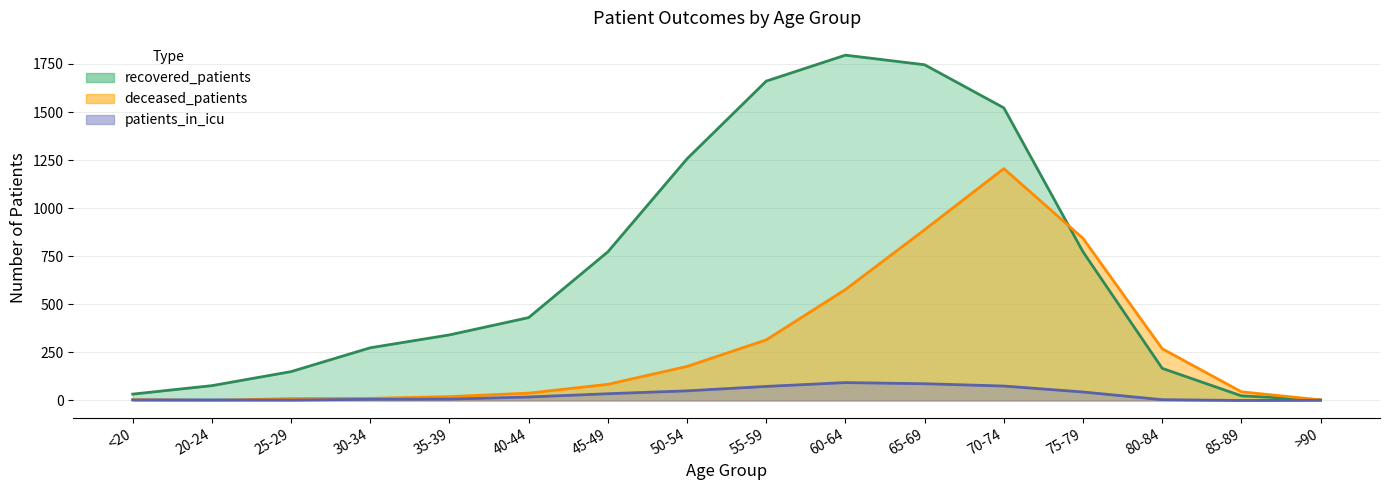

What position from the left is 50-54?

8